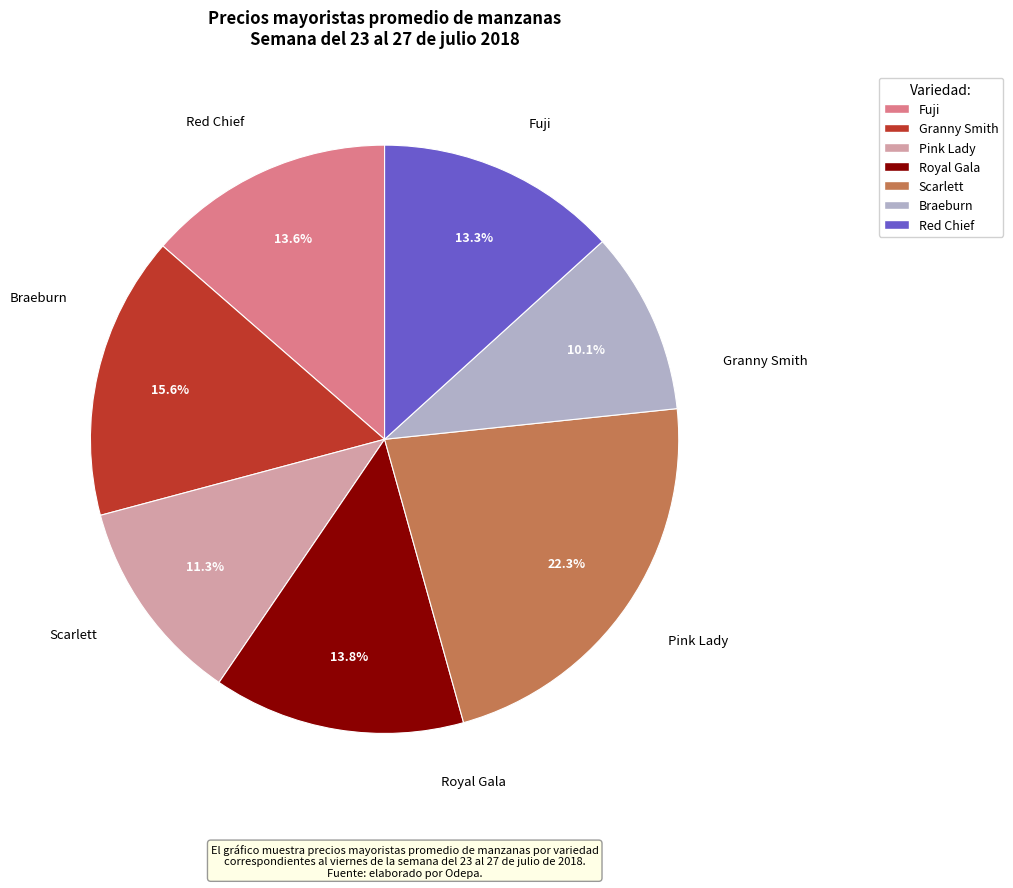

How many segments does this pie chart have?

7